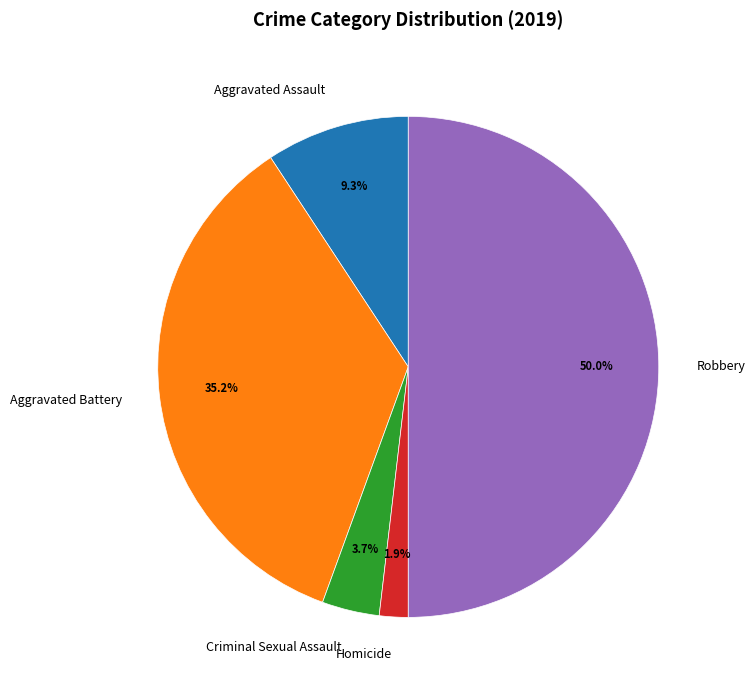

To the nearest percent, what is the average slice percentage?

20%